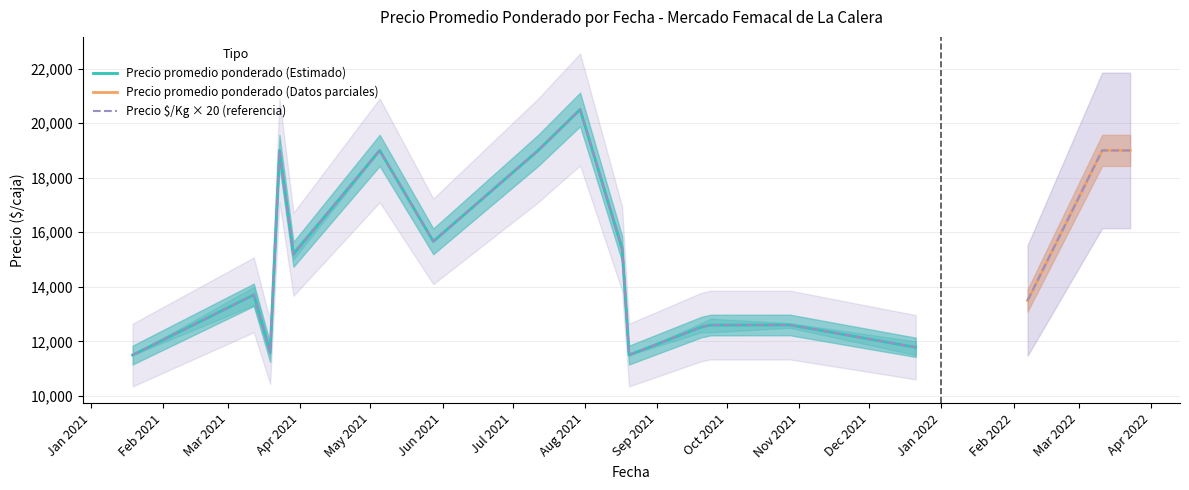

Which series changed the most between 2021-03-12 and 2021-03-23?

Precio promedio ponderado